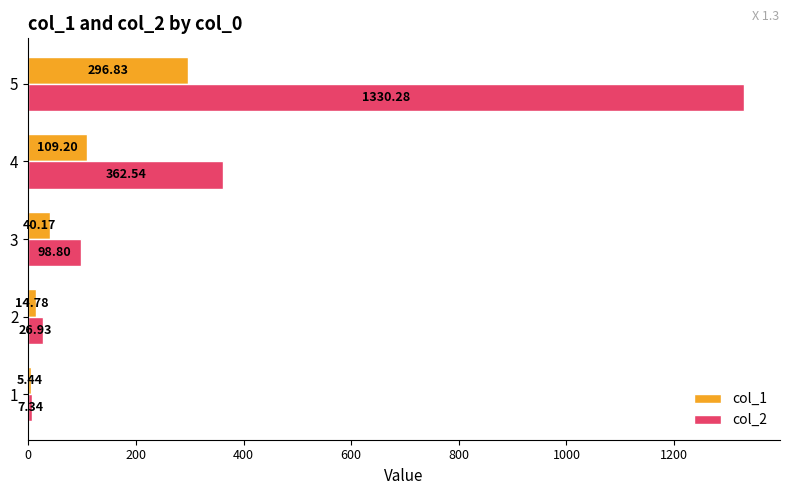

At which label does col_1 reach its peak?

5